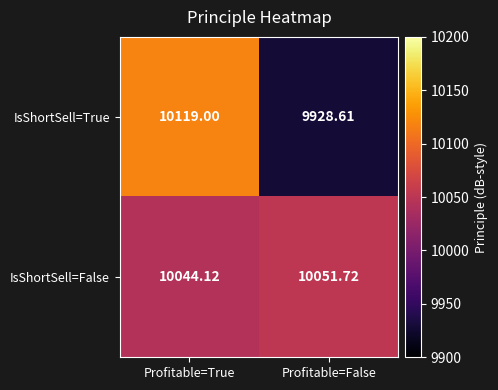

List the series in order of their overall mean, lowest first.

IsShortSell=True, IsShortSell=False